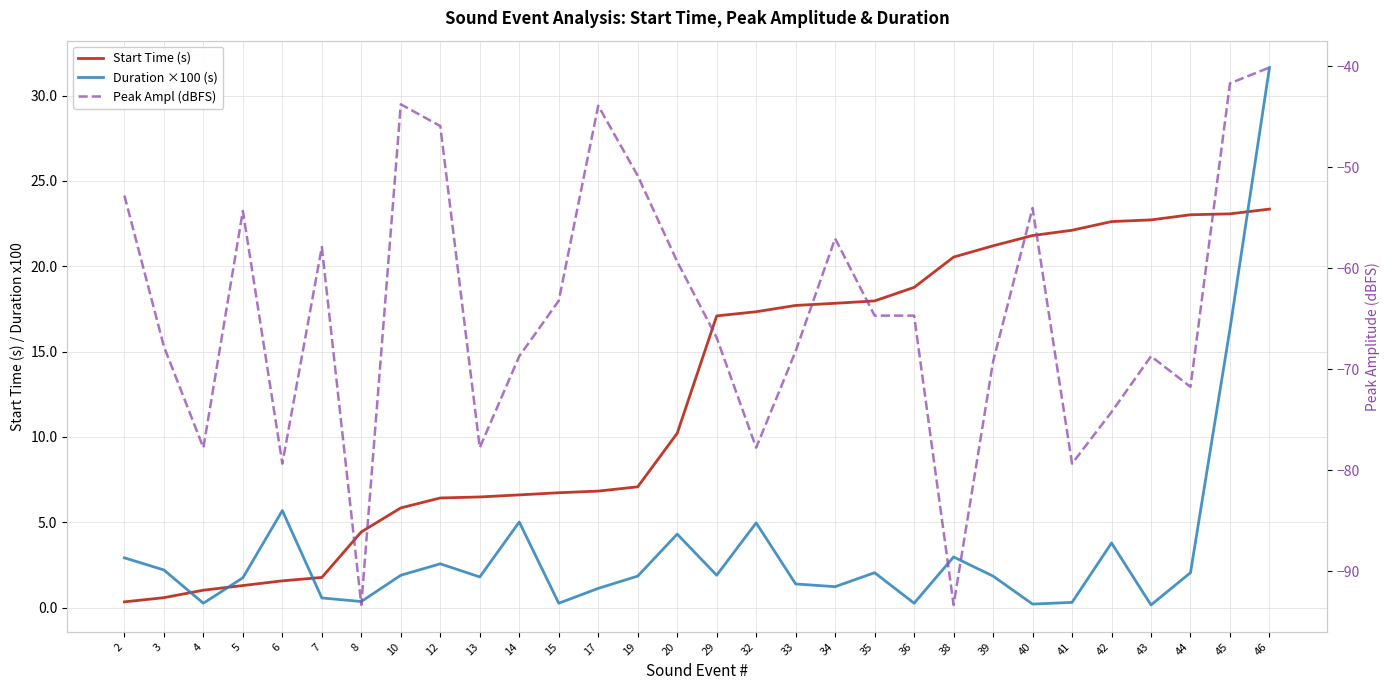

Is it true that Start Time (s) equals 0.6 at 2?

False